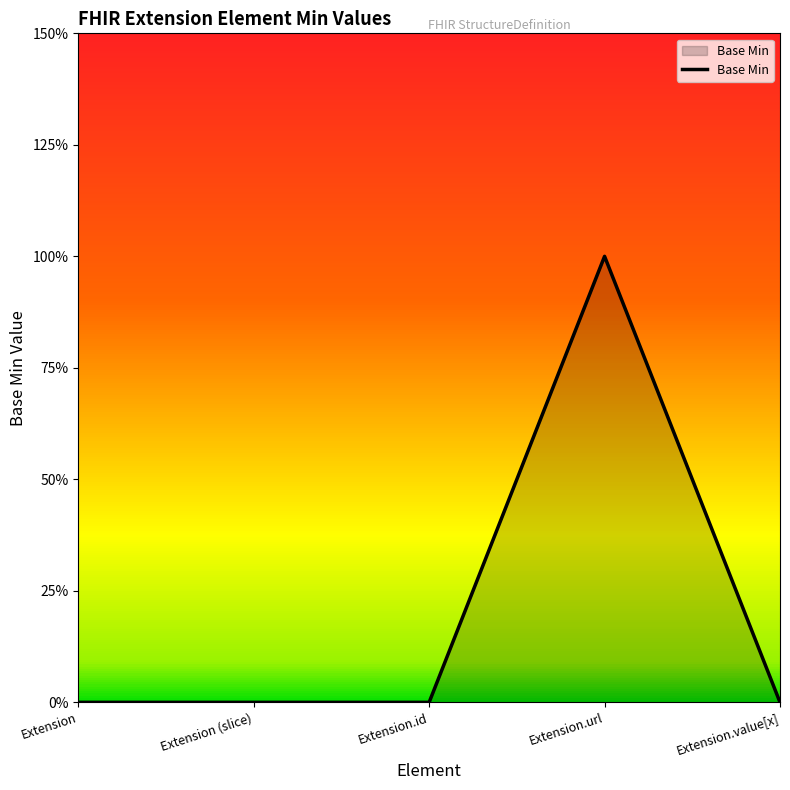

Which category has the lowest value across all series?

Extension